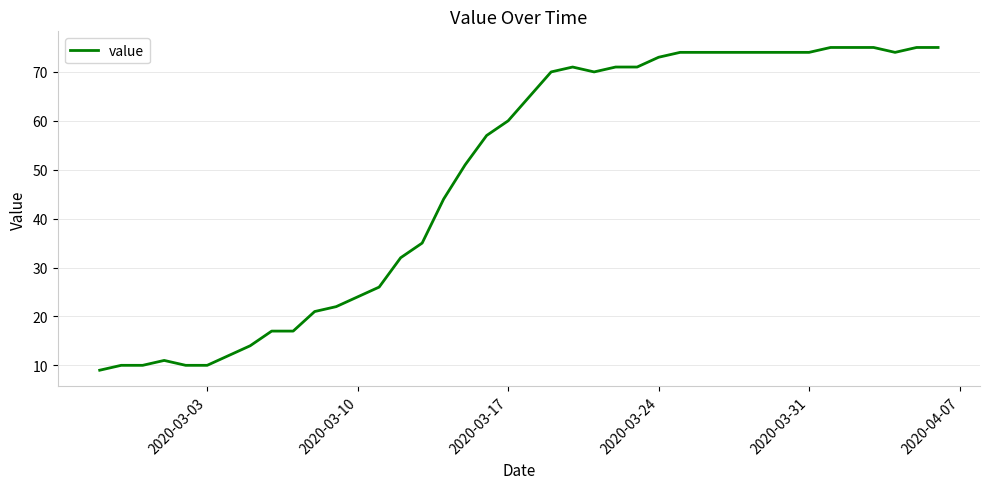

What is the smallest value displayed?

9